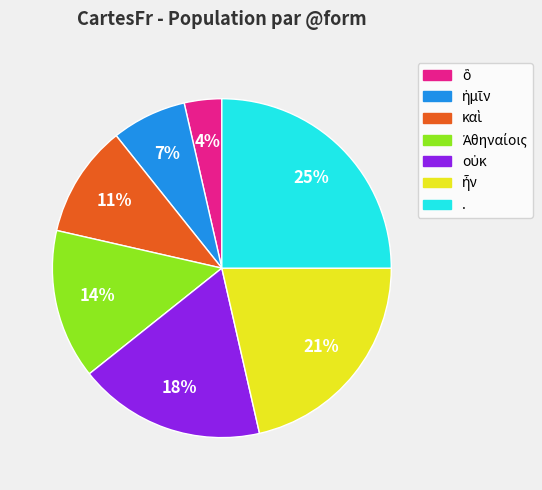

Is there a majority slice in this chart?

No